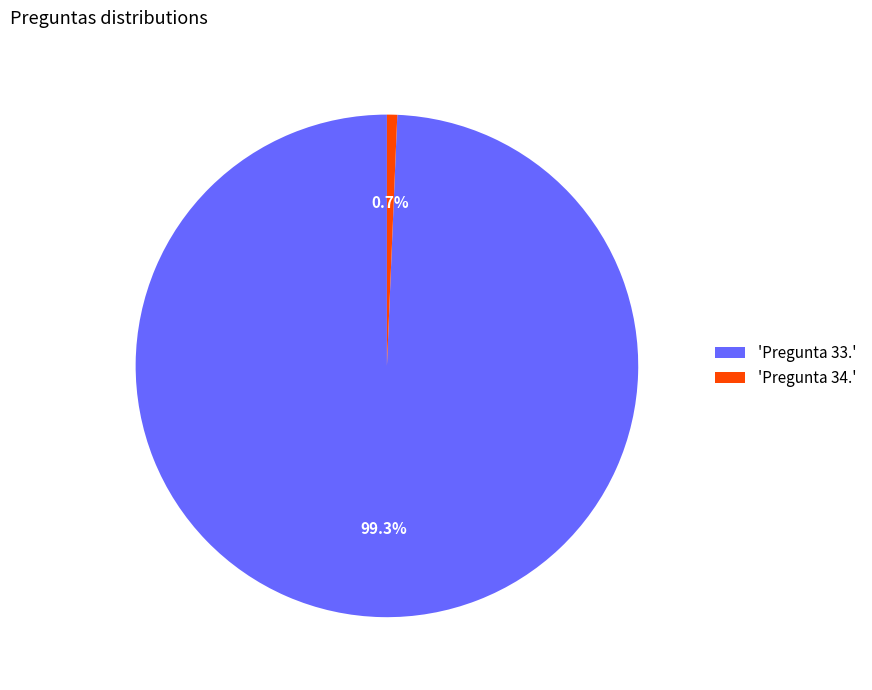

Count the number of slices in the pie.

2